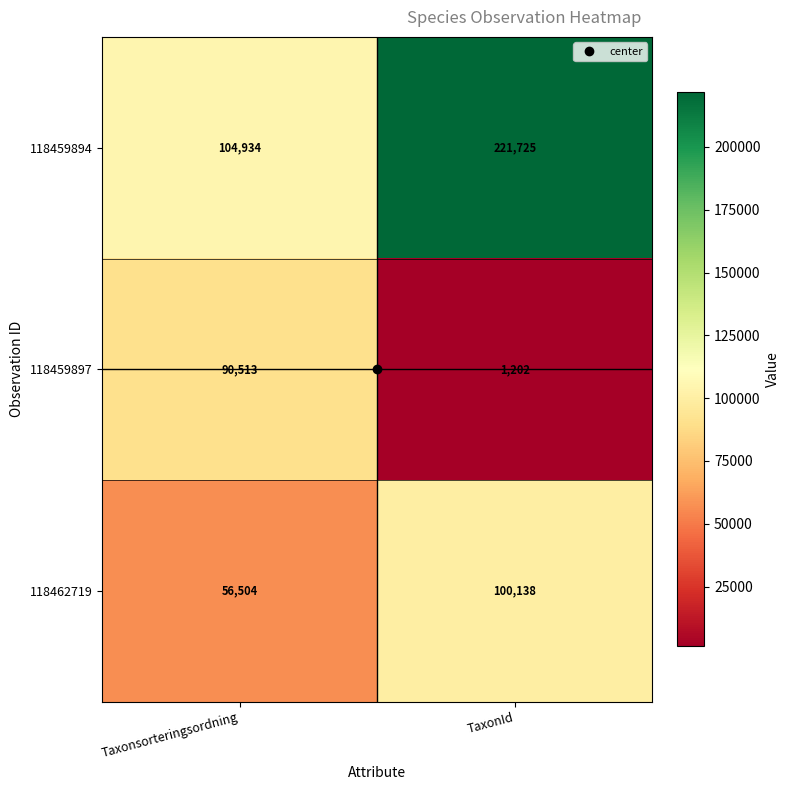

Rank the series by their maximum value, from highest to lowest.

118459894, 118462719, 118459897